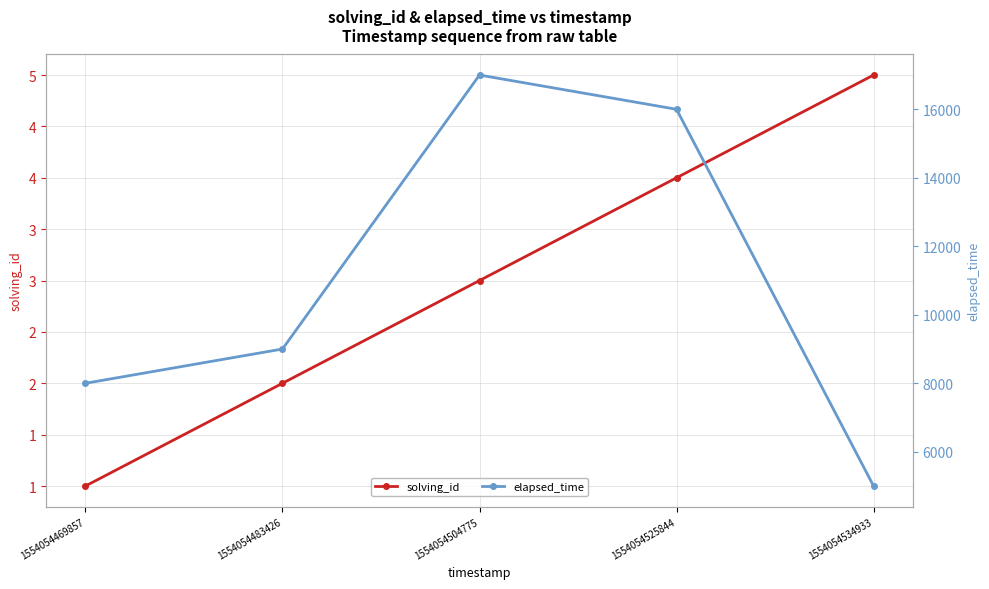

What is the value of the solving_id point at the 4th from the left?

4